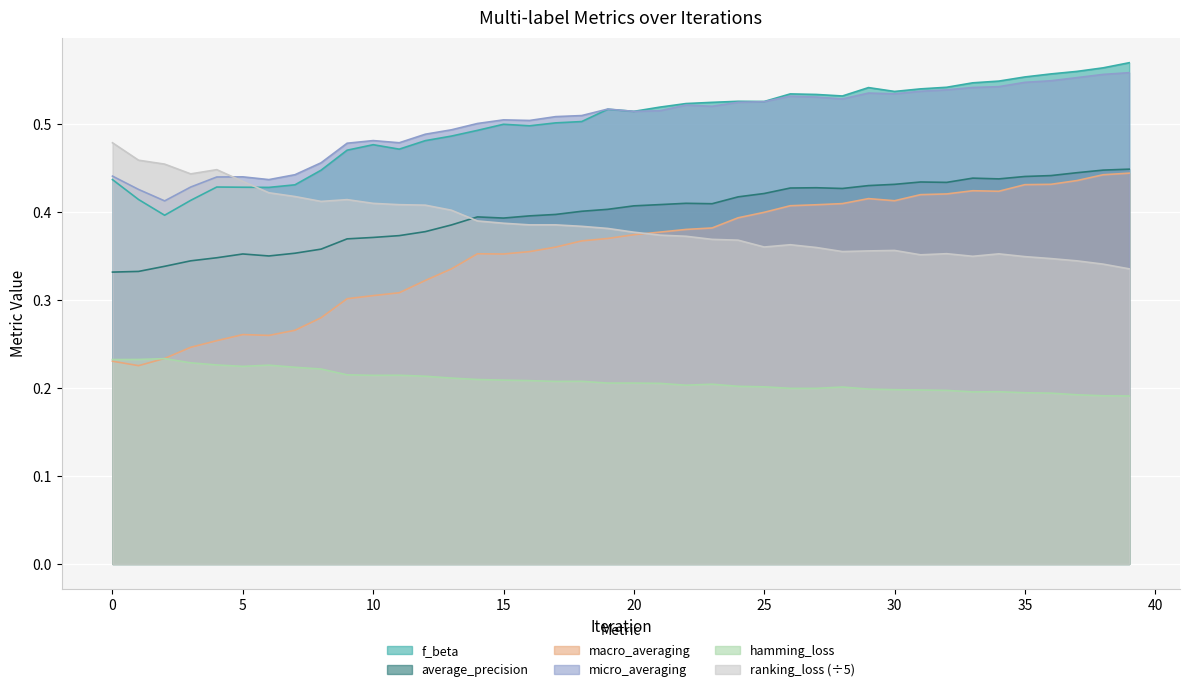

Does the chart display data point markers on the line(s)?

No